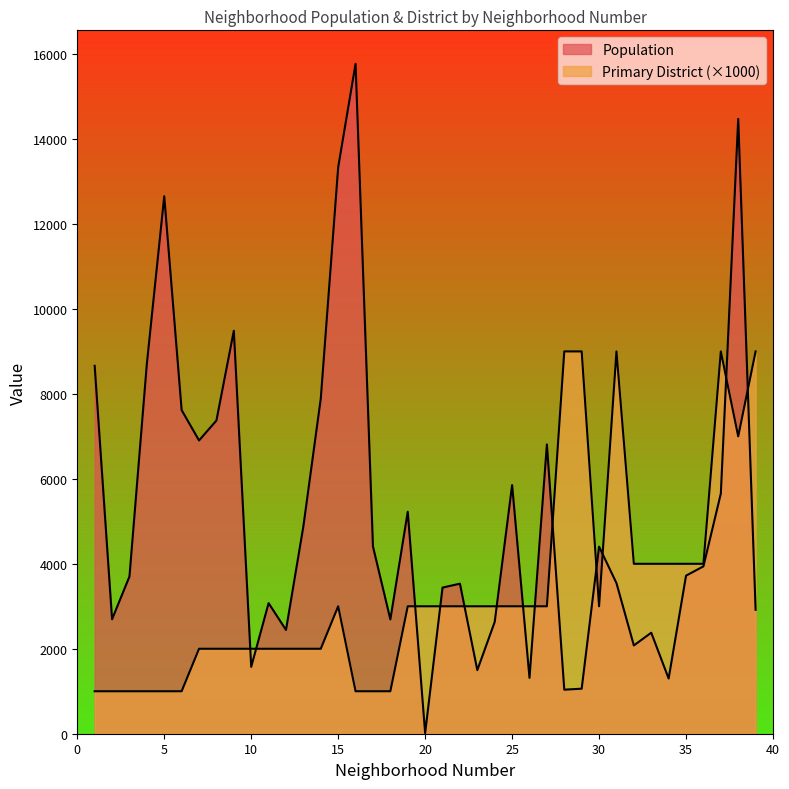

Does the chart display data point markers on the line(s)?

No